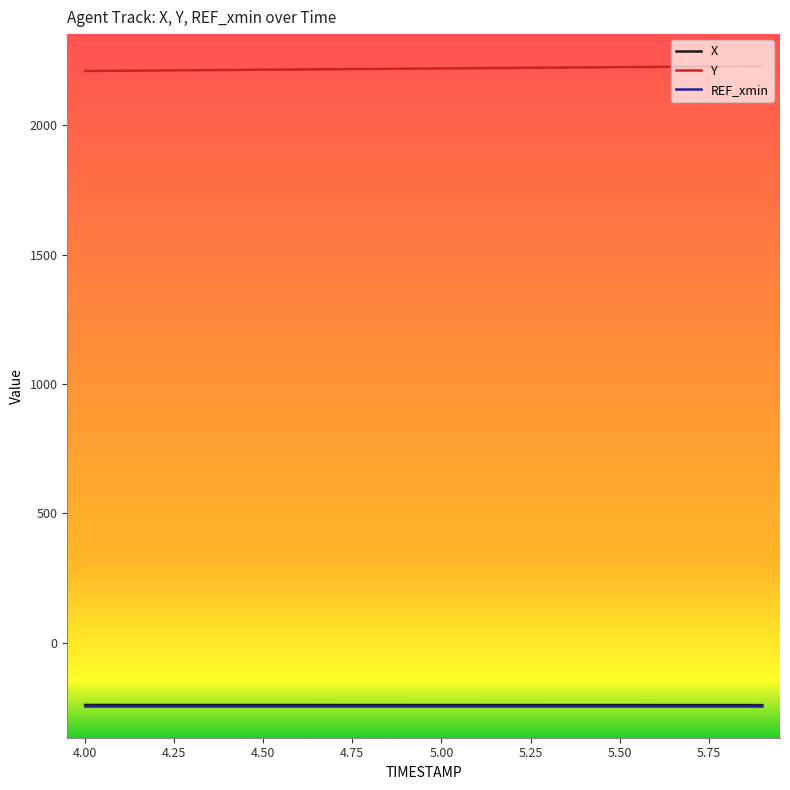

Does the chart display data point markers on the line(s)?

No